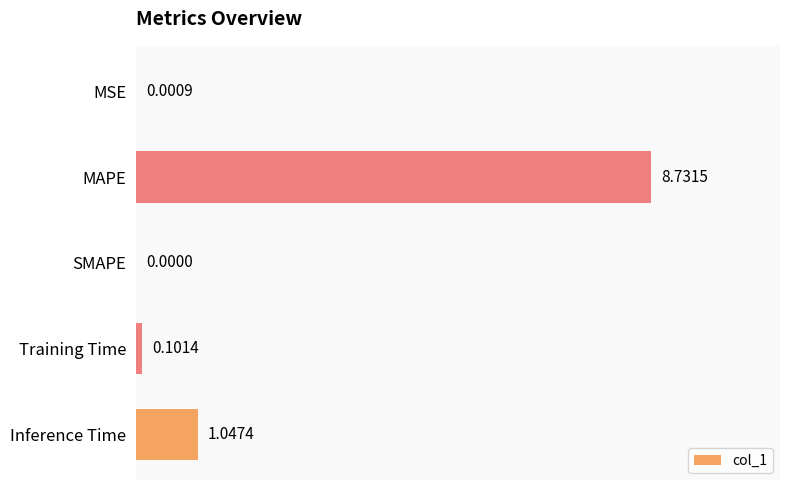

What is the change in value from MAPE to Inference Time?

-7.7